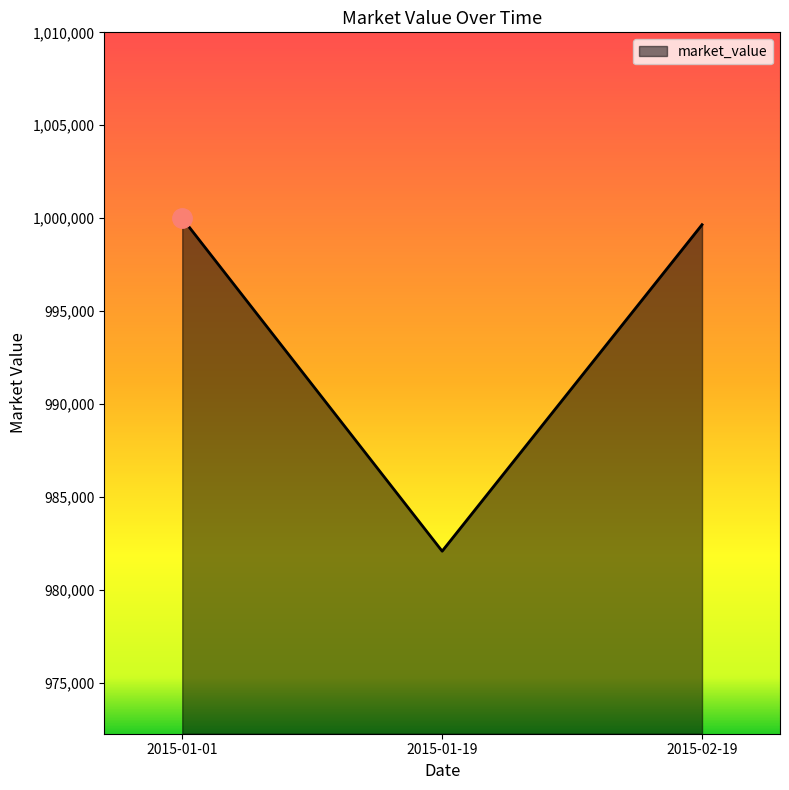

Reading left to right, extract all data points from this chart.

2015-01-01=1000000.0	2015-01-19=982089.6	2015-02-19=999651.3